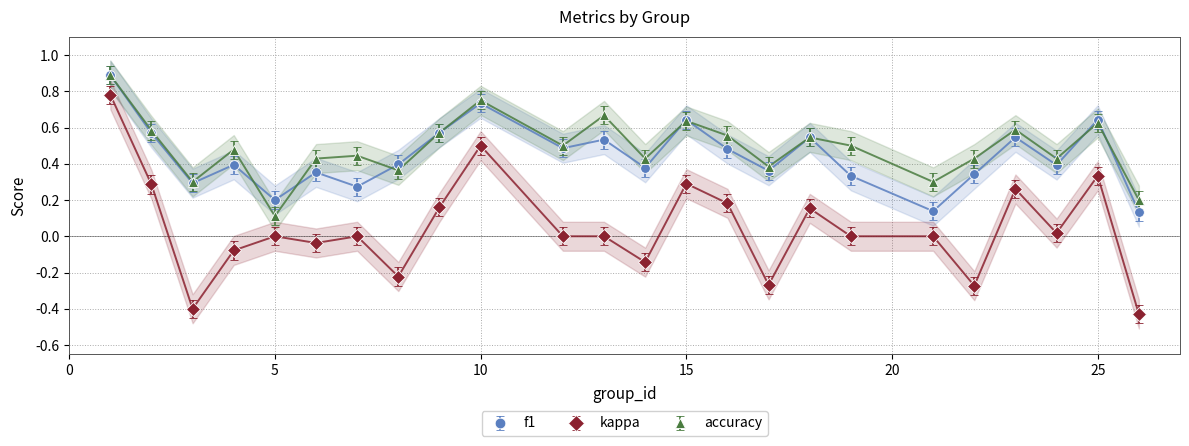

Between 1 and 26, which series saw the biggest shift?

kappa